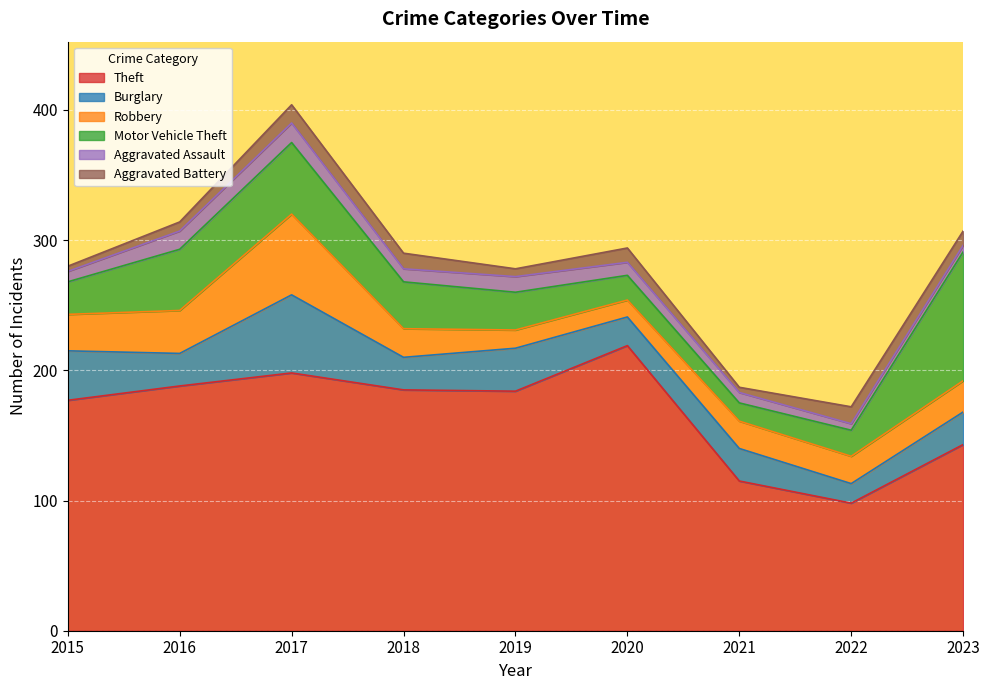

Where does the Aggravated Battery series first go above 11?

2017